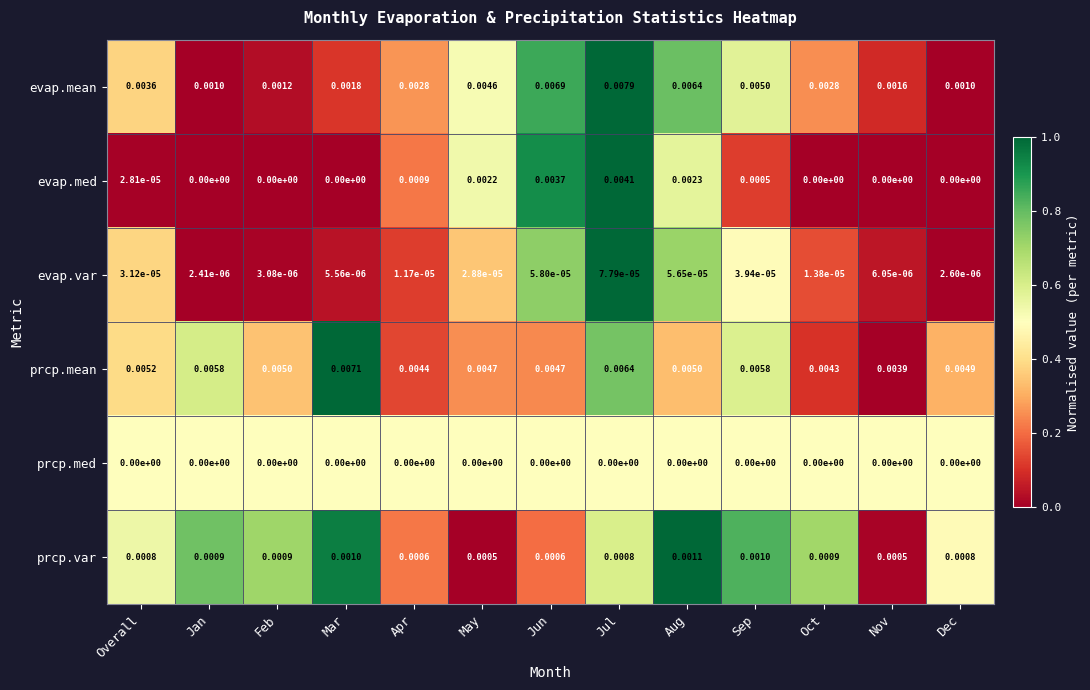

Which series has the largest range (max minus min)?

evap.mean